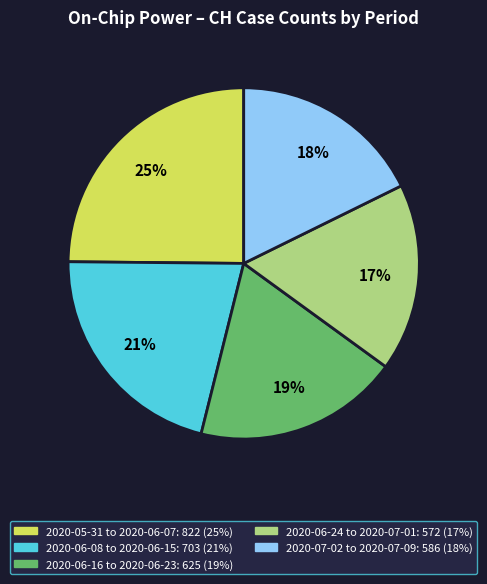

To the nearest percent, what is the average slice percentage?

20%